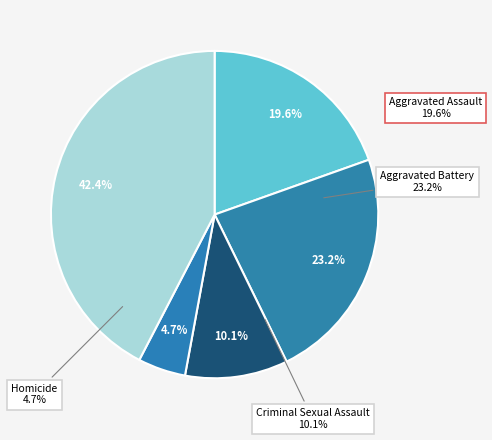

Approximately how many times larger is the value at Robbery compared to Homicide?

9.0